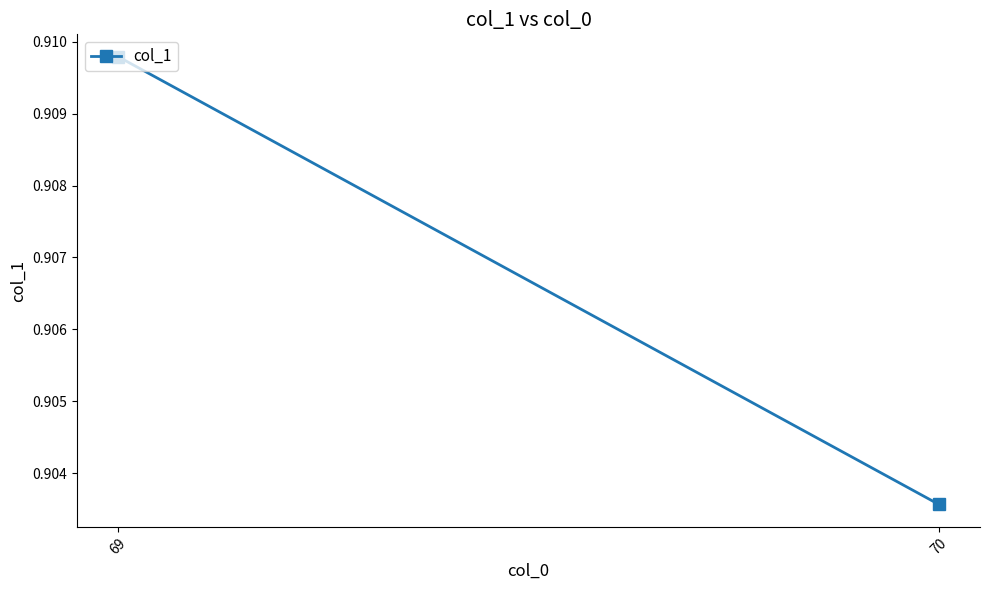

Which category has the lowest value across all series?

70